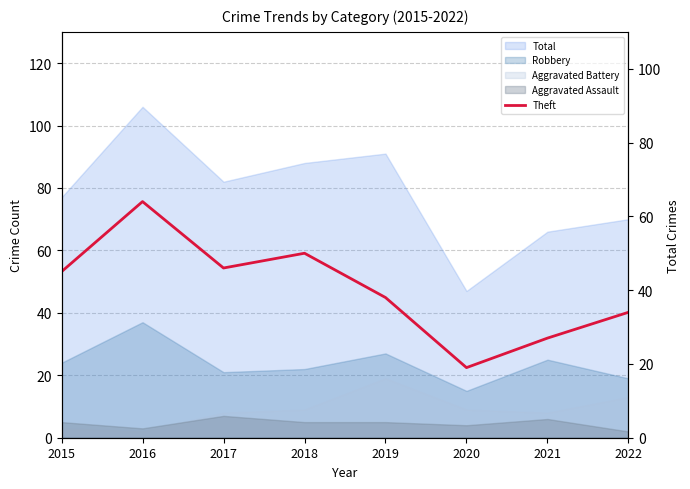

True or false: the data has more than 0 interior local peaks.

True